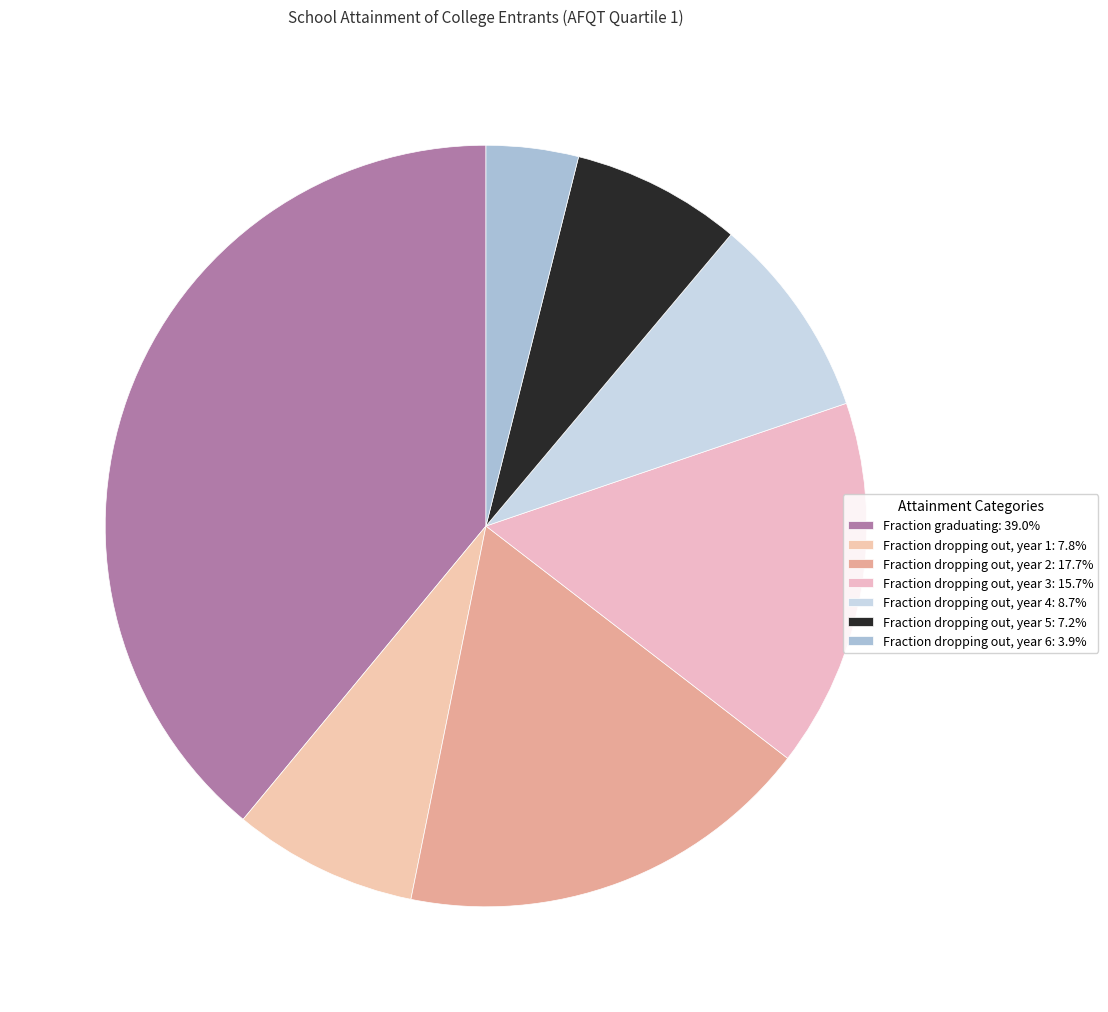

Rank the categories by value from highest to lowest.

Fraction graduating, Fraction dropping out, year 2, Fraction dropping out, year 3, Fraction dropping out, year 4, Fraction dropping out, year 1, Fraction dropping out, year 5, Fraction dropping out, year 6